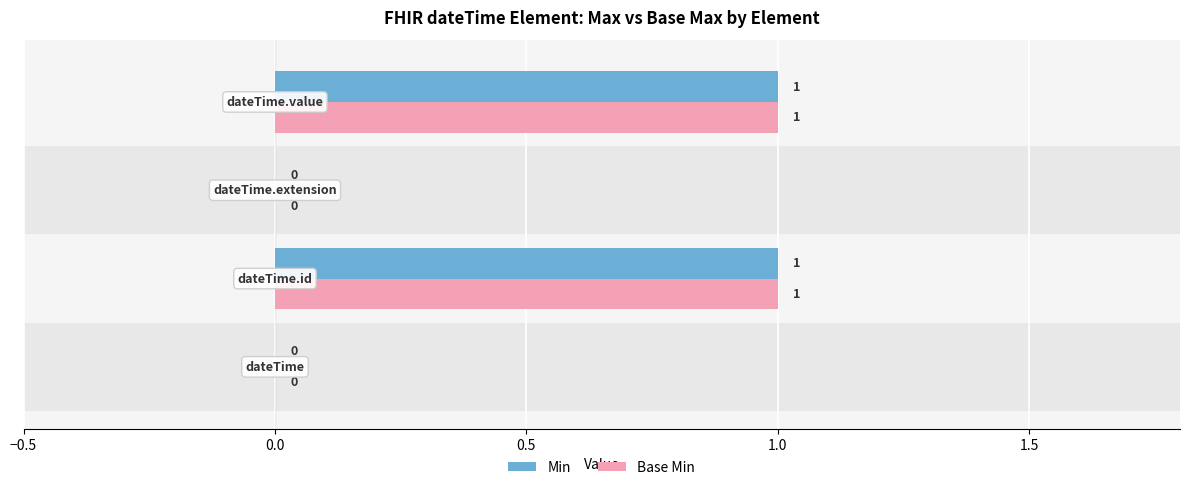

What are all the series names shown in the legend?

Min, Base Min